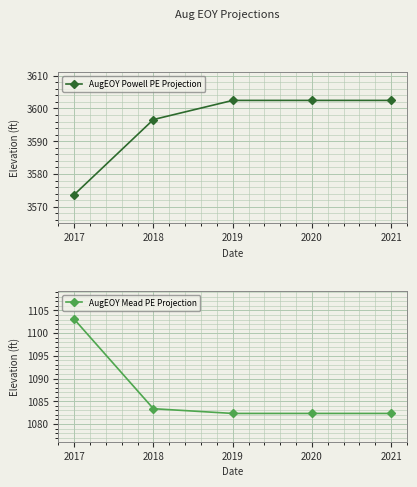

Reading left to right, list all the values displayed in this chart.

AugEOY Powell PE Projection: 2017=3573.7	2018=3596.6	2019=3602.5	2020=3602.5	2021=3602.5
AugEOY Mead PE Projection: 2017=1103.1	2018=1083.4	2019=1082.3	2020=1082.3	2021=1082.3